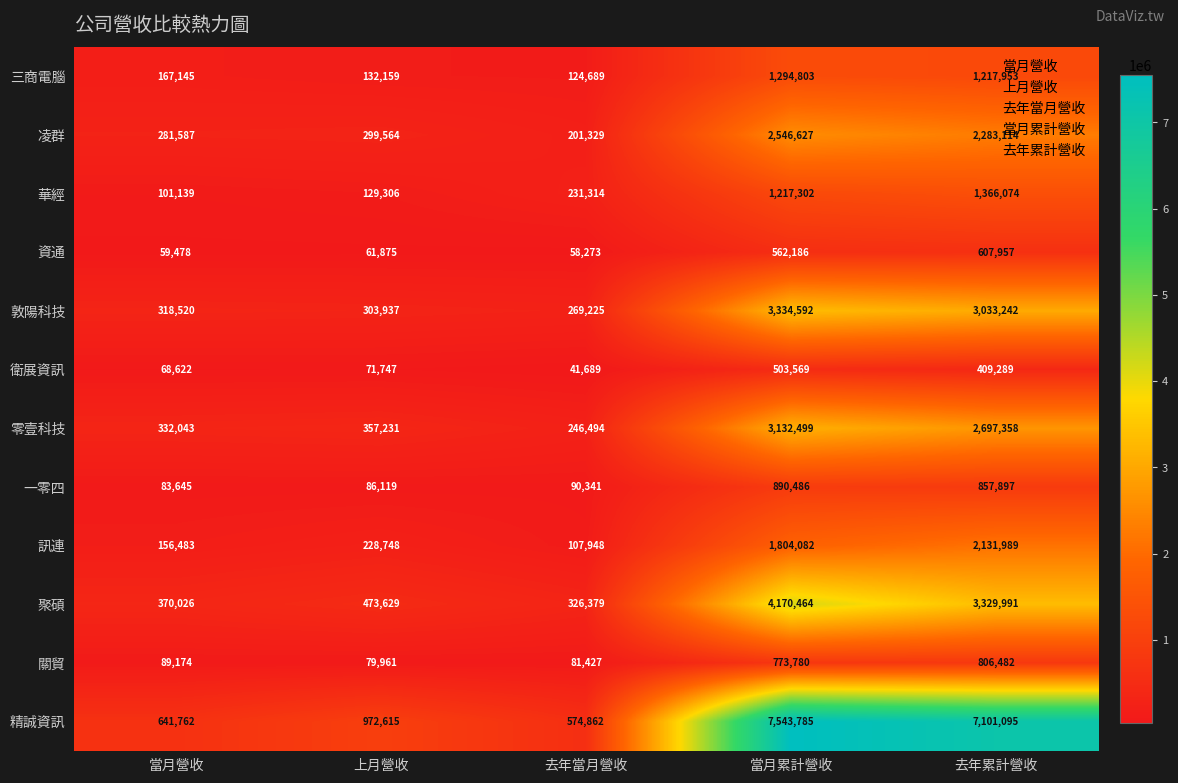

Is the value of 敦陽科技 at 去年當月營收 greater than the value of 零壹科技 at 當月累計營收?

No